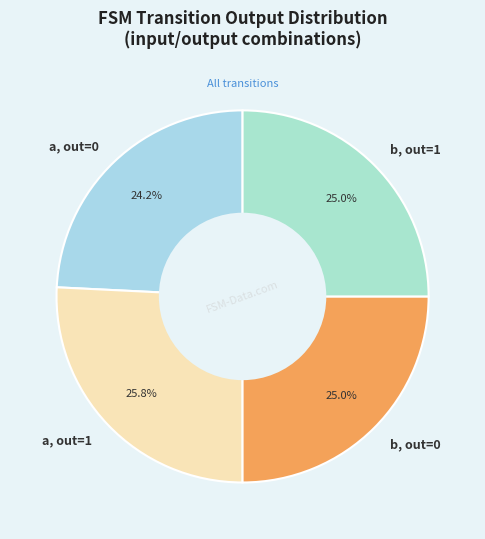

What is the ratio of the value at a, out=0 to the value at a, out=1?

0.9